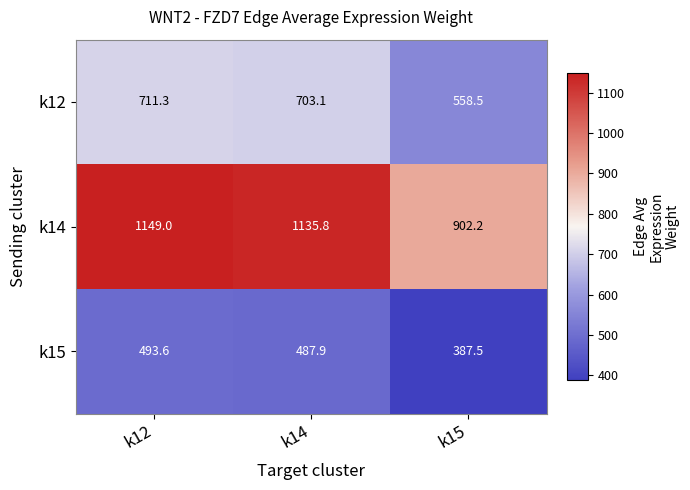

Where does the k12 series first go above 703?

k12